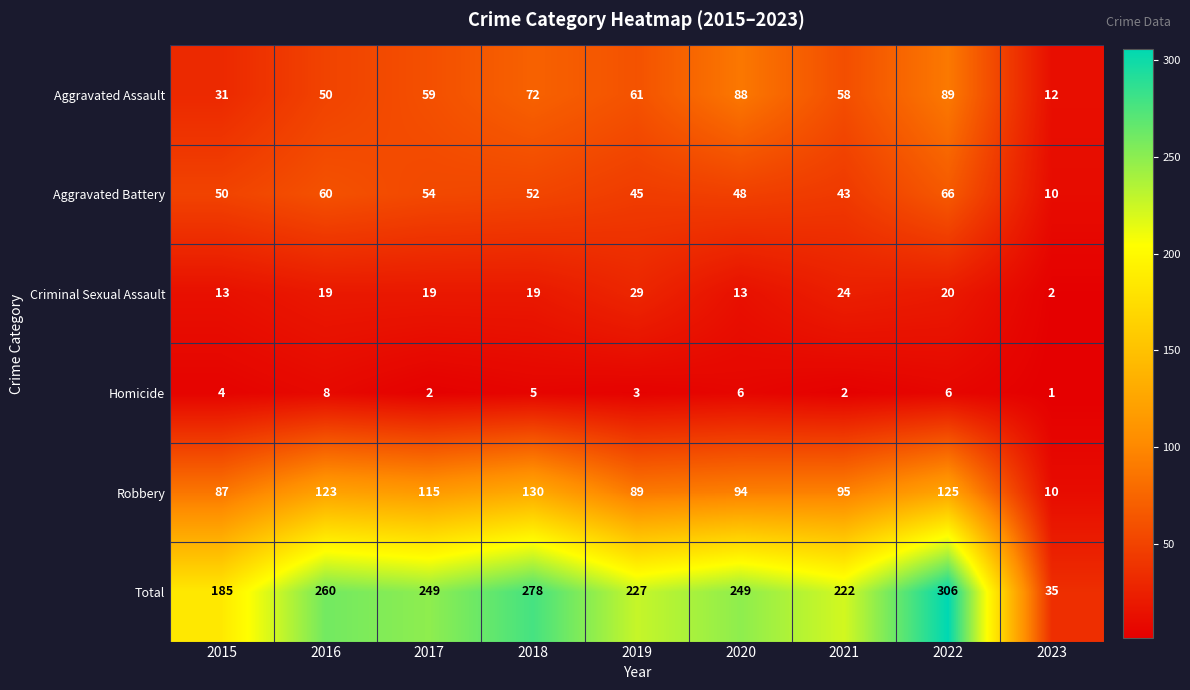

What is the difference between the maximum and minimum values in the Aggravated Assault series?

77